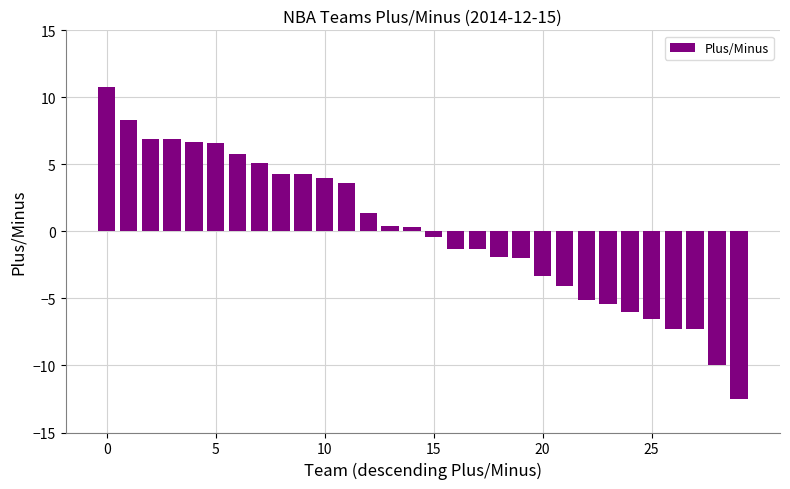

What is the value of the 13th bar from the left?

1.4